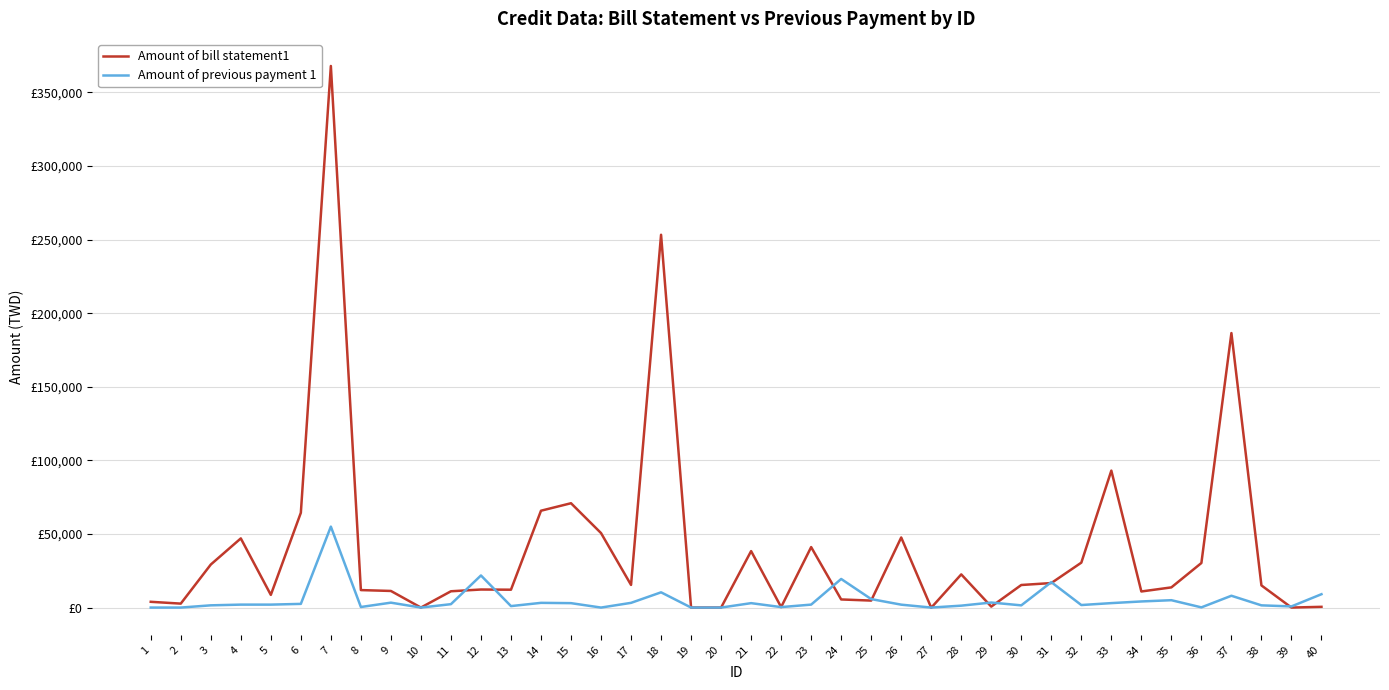

What is the difference between the maximum and minimum values in the Amount of previous payment 1 series?

55000